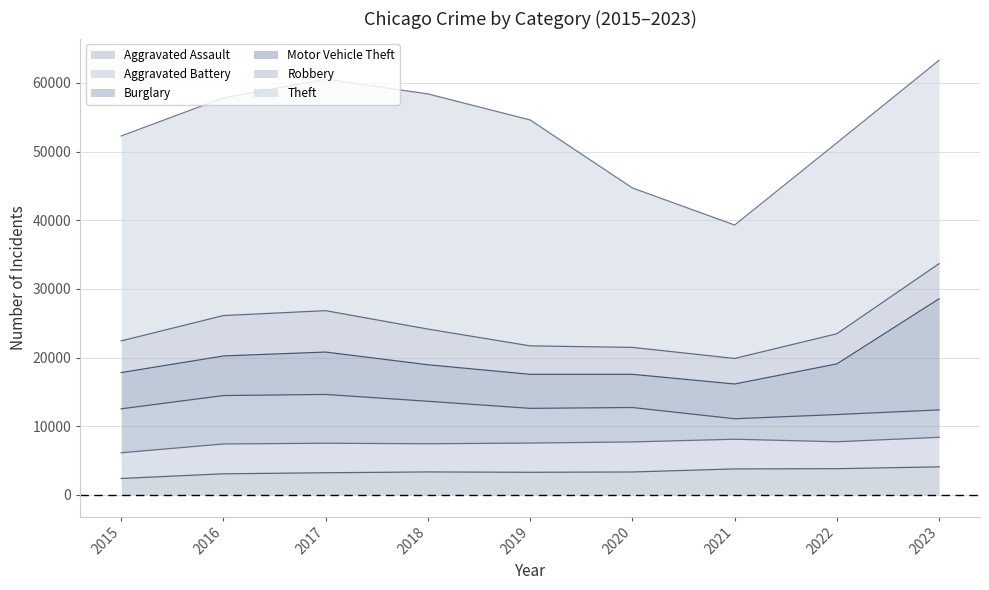

How many lines are shown in the chart?

6